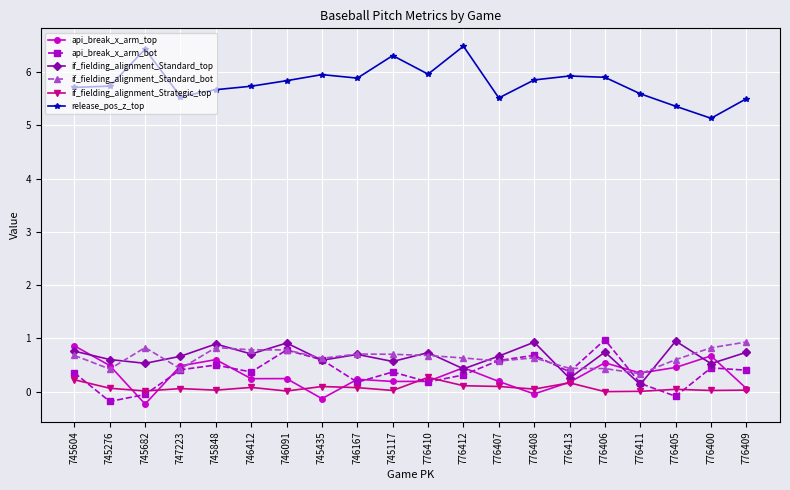

Is it true that release_pos_z_top equals 6.0 at 776410?

True